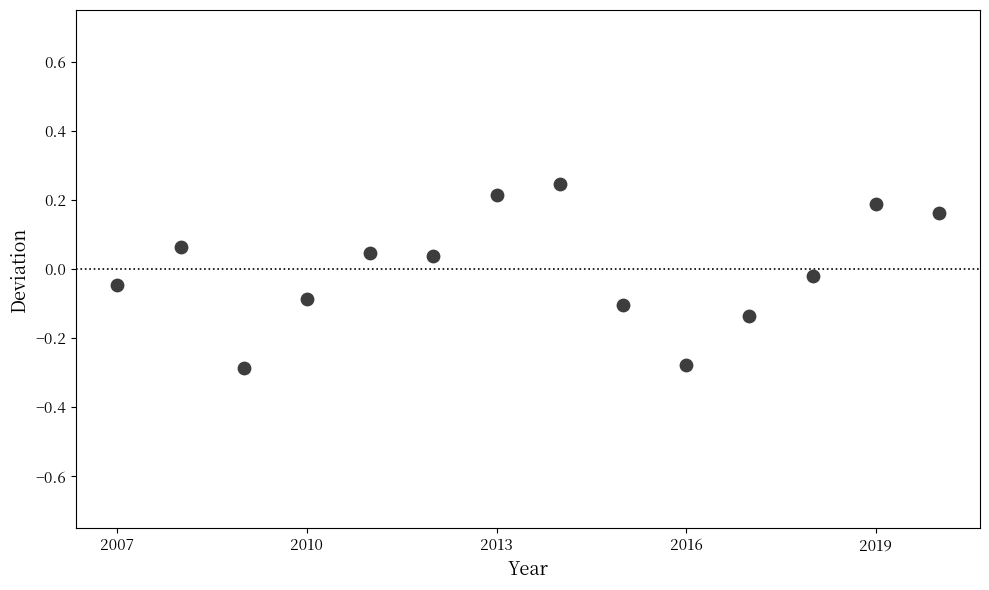

What is the range of Y values (max minus min)?

0.5